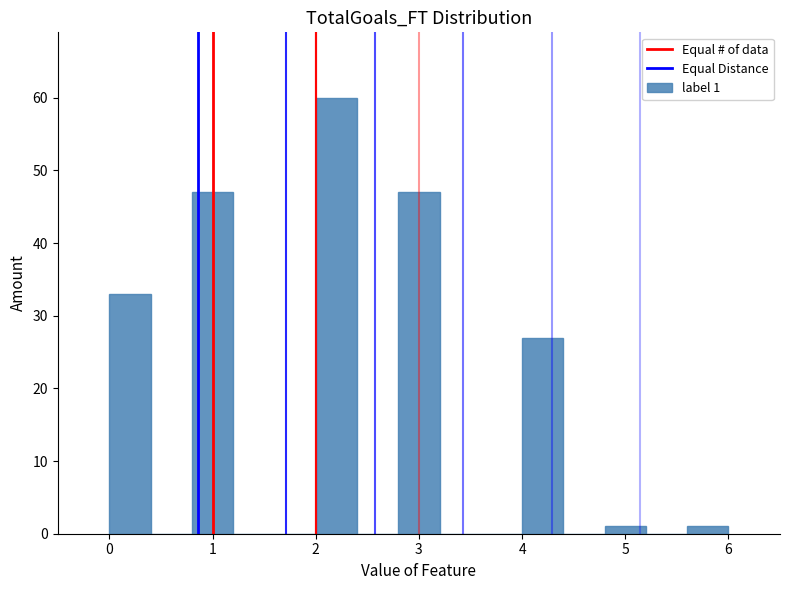

Over which range of the x-axis is the bar tallest?

2.0 to 2.4